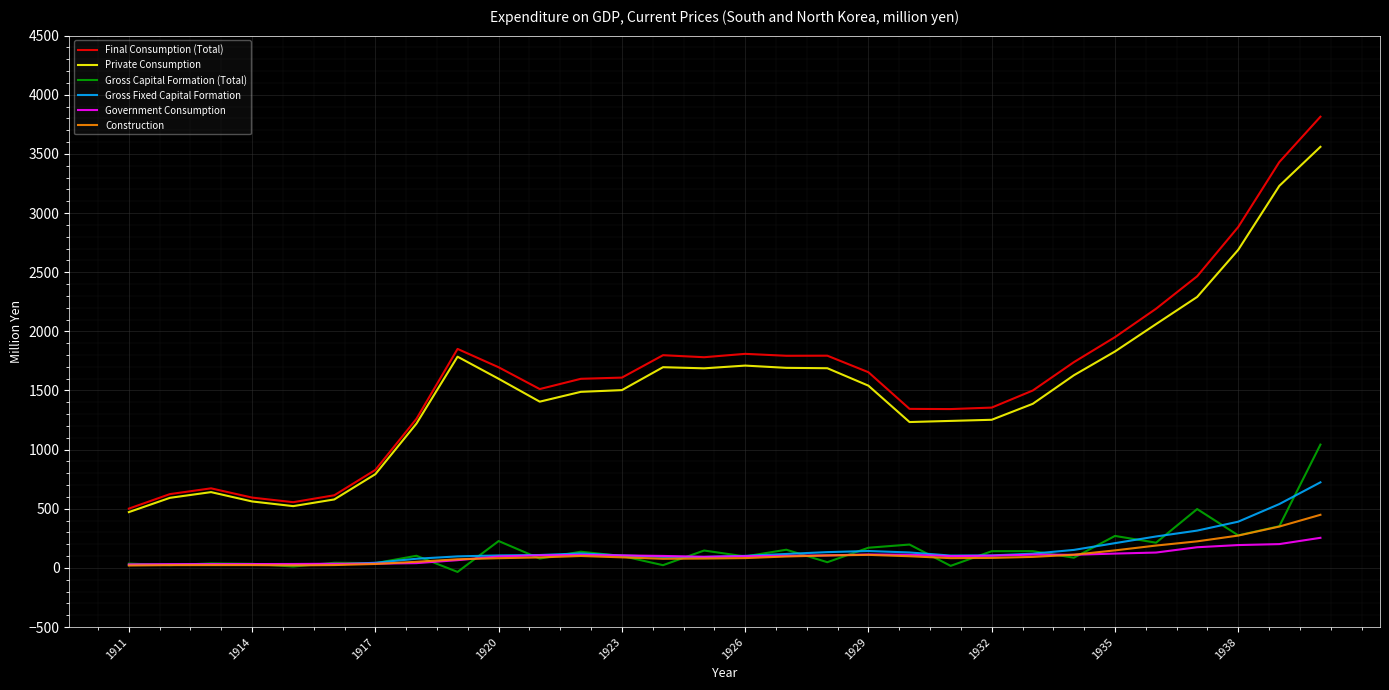

What is the greatest value displayed?

3814.5